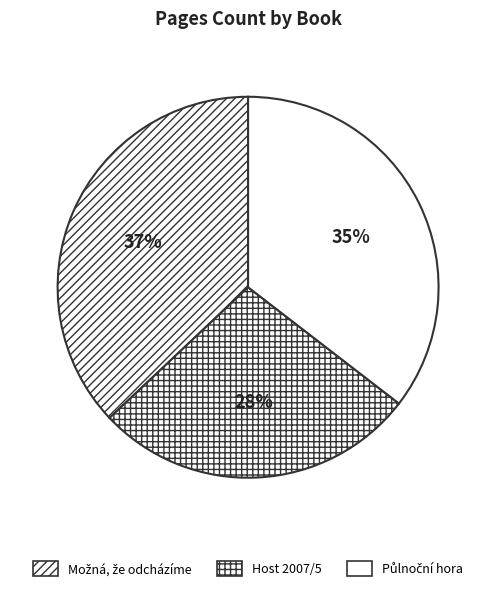

Does Možná, že odcházíme account for over 50% of the chart?

No